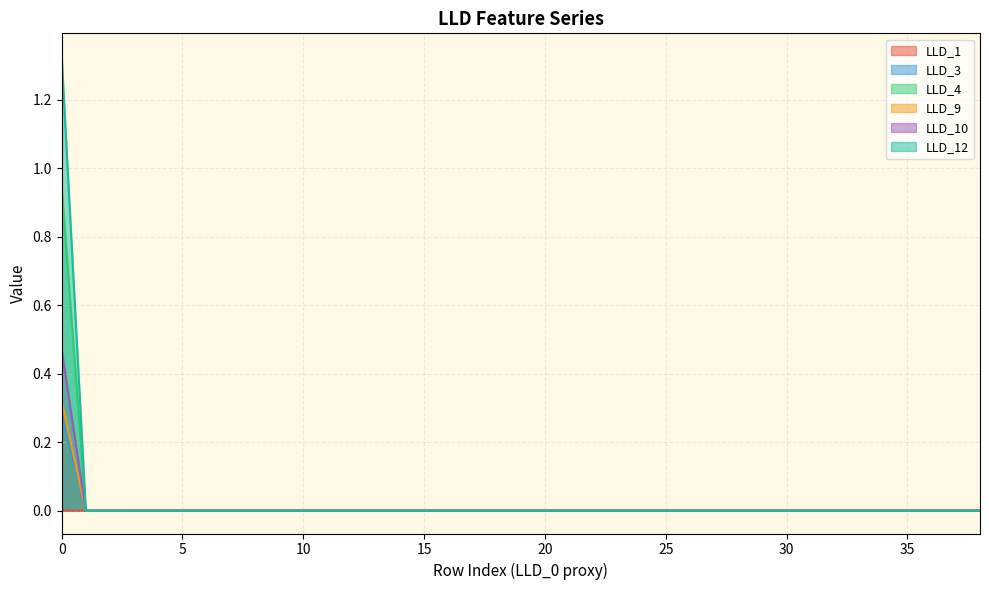

What is the maximum value for LLD_9?

0.3